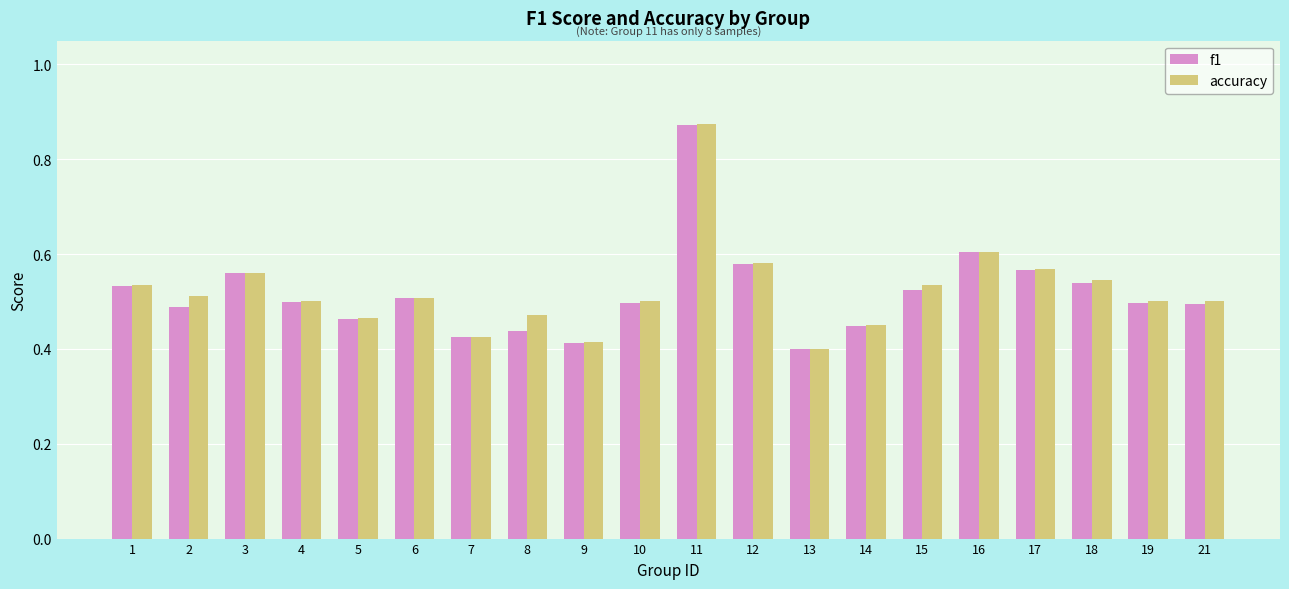

The value of accuracy at 2 is 0.8. True or false?

False